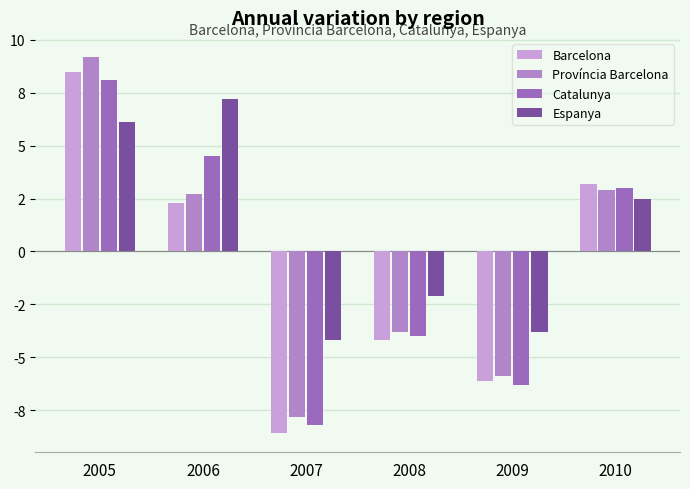

What is the difference between the highest and lowest values at 2007?

4.4